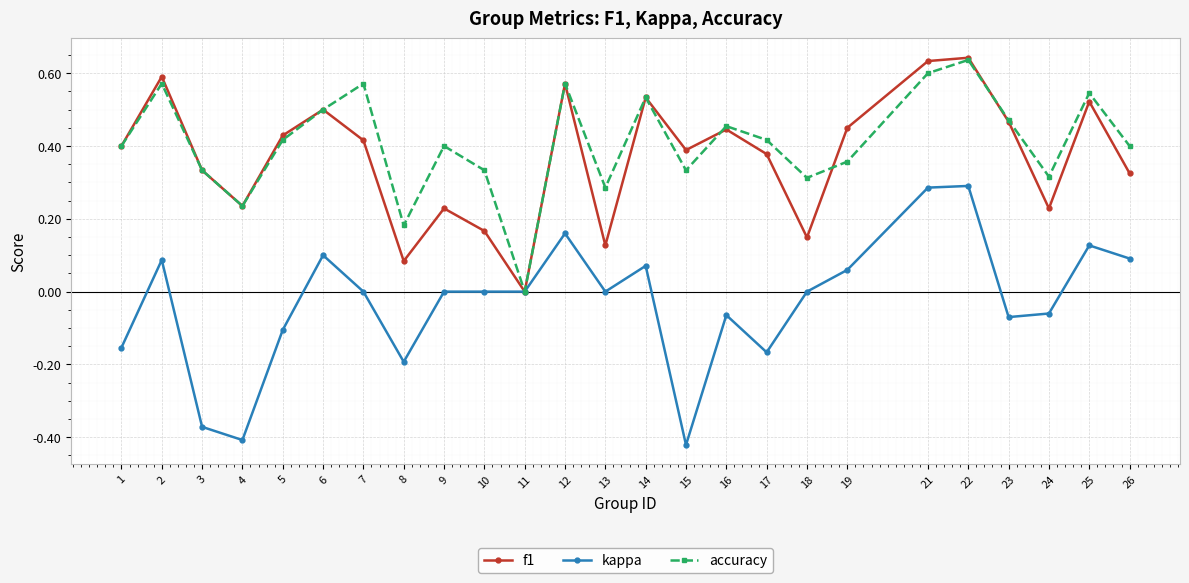

At 7, list the series in order from largest to smallest.

accuracy, f1, kappa